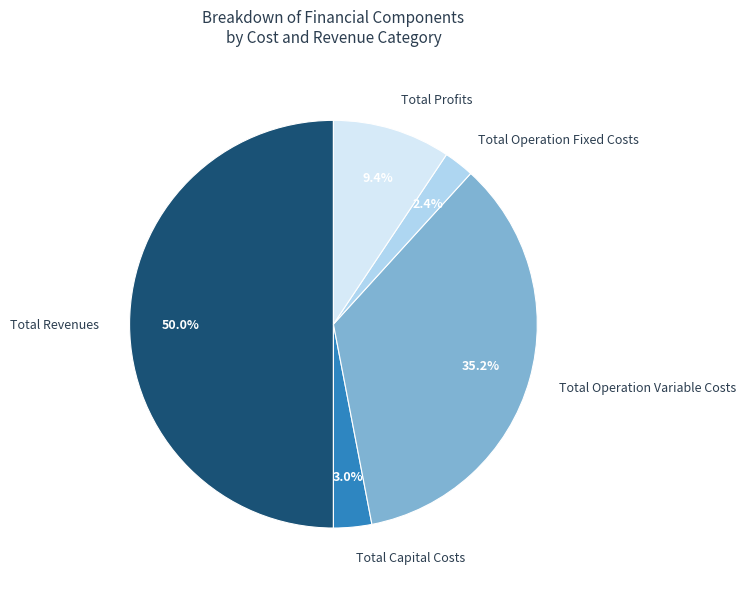

To the nearest percent, what percentage of the pie is Total Profits?

9%